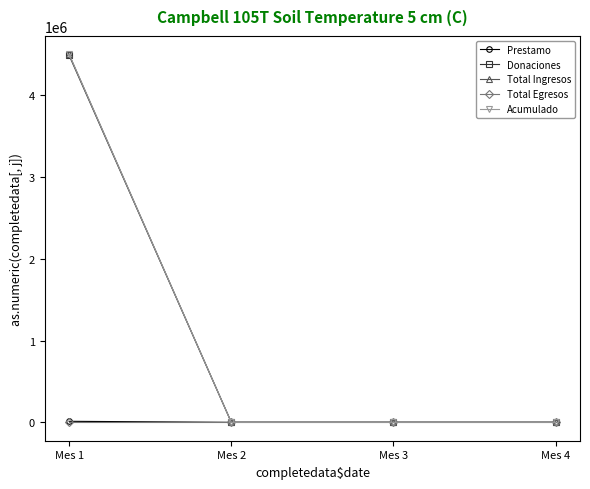

What is the difference between the maximum and minimum values in the Donaciones series?

4488000